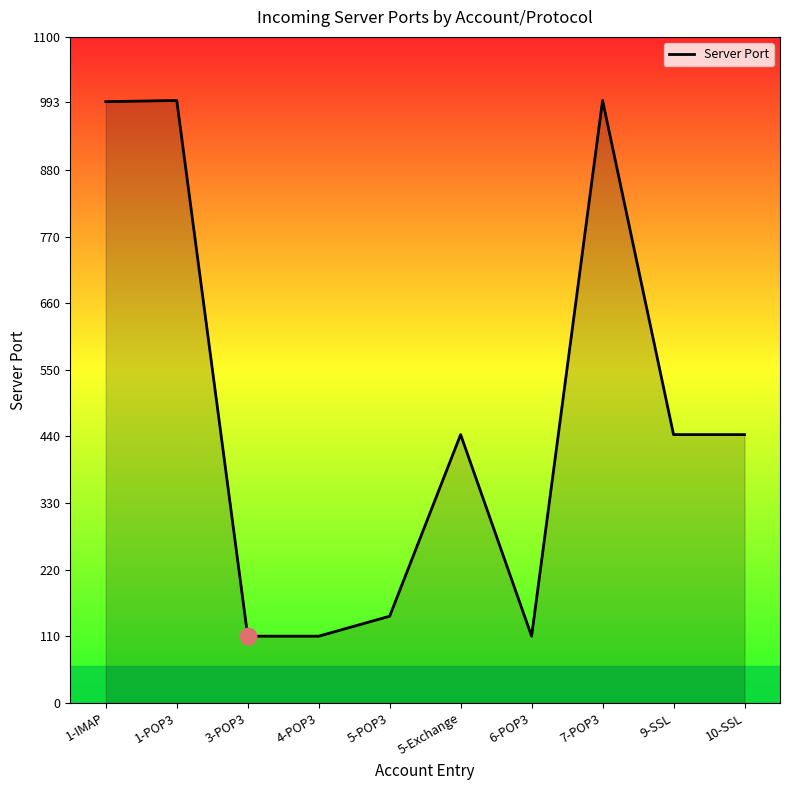

The value at 10-SSL is 443. True or false?

True